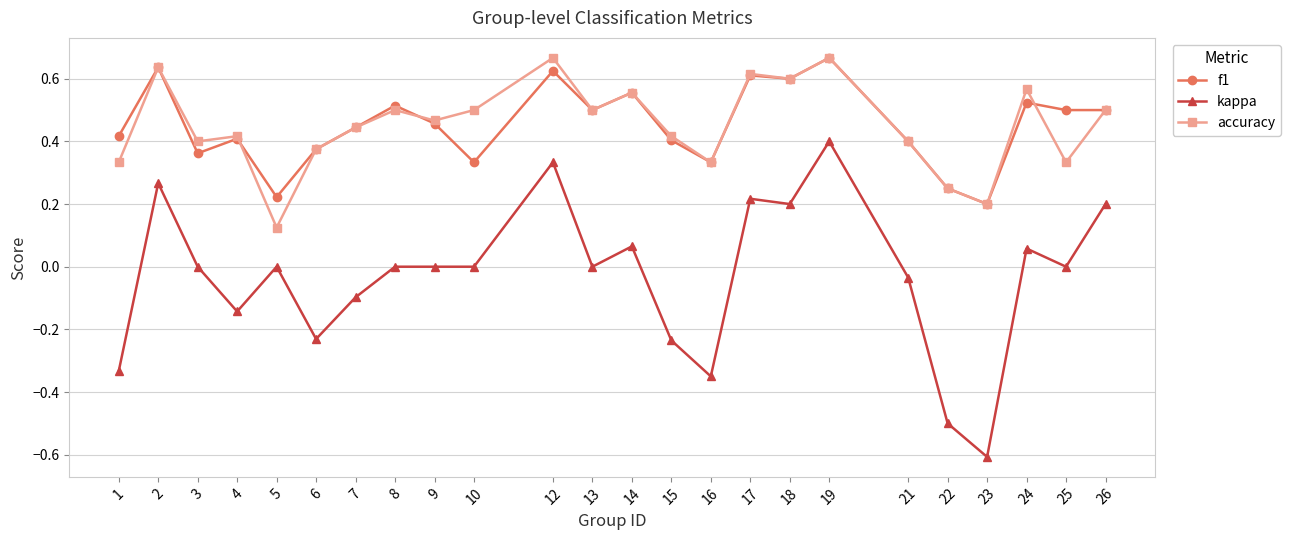

What is the minimum value shown in the chart?

-0.6